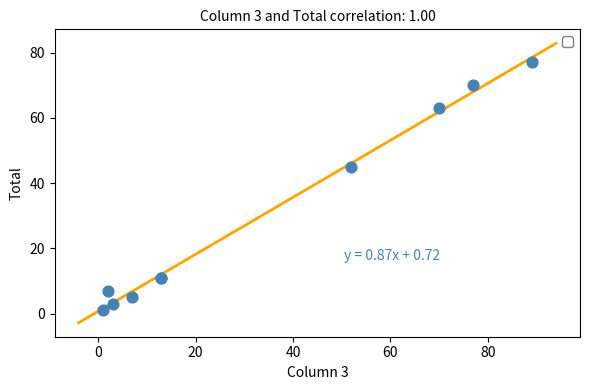

What Y value in the scatter plot is closest to 39?

45